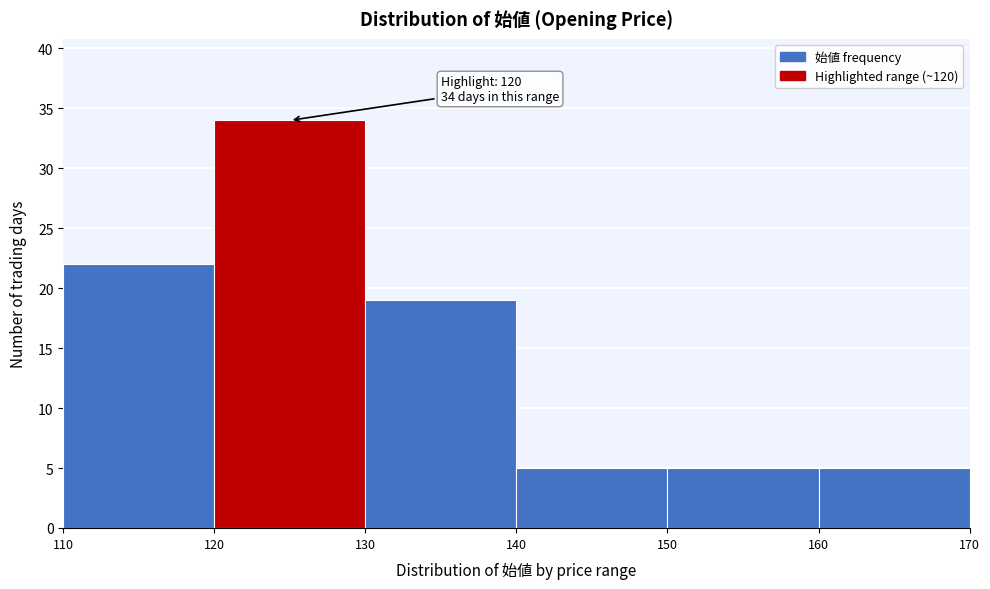

Over which range of the x-axis is the bar tallest?

120 to 130